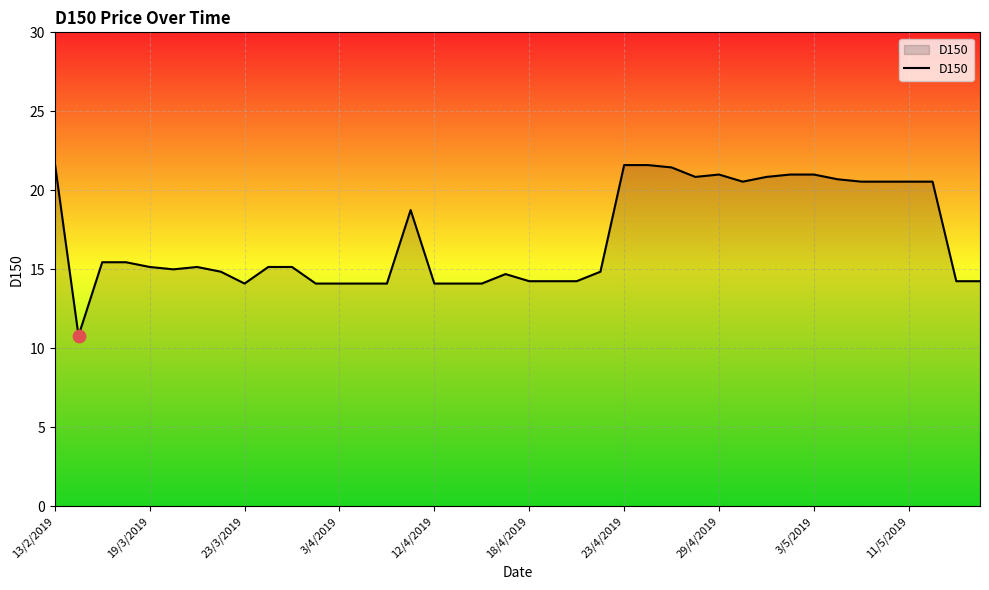

What is the maximum value shown in the chart?

21.8